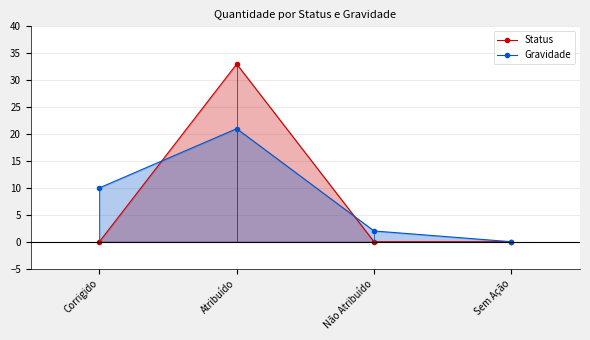

Where is Gravidade nearest to the value 10?

Corrigido